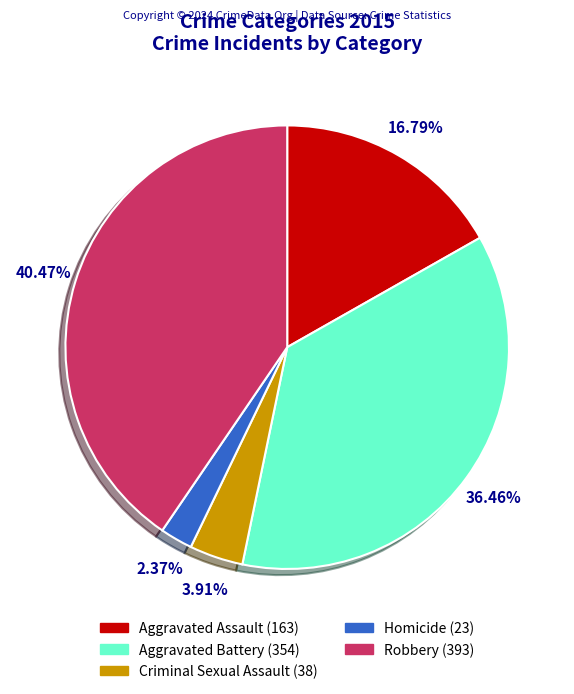

The Criminal Sexual Assault slice represents 4% of the pie. True or false?

True